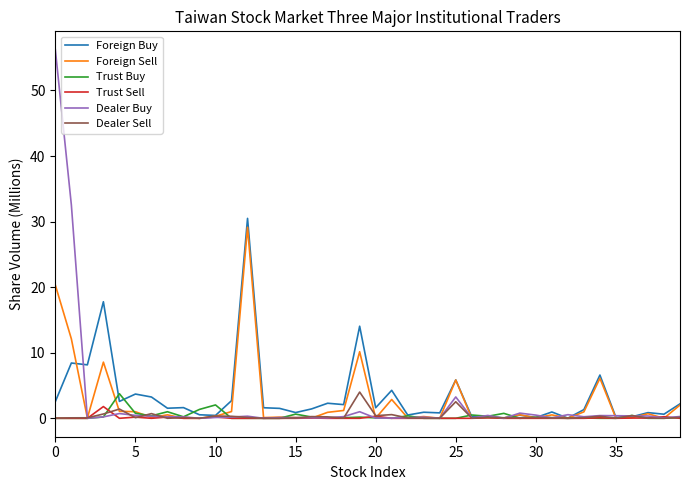

True or false: Dealer Buy and Trust Buy intersect in this chart.

True